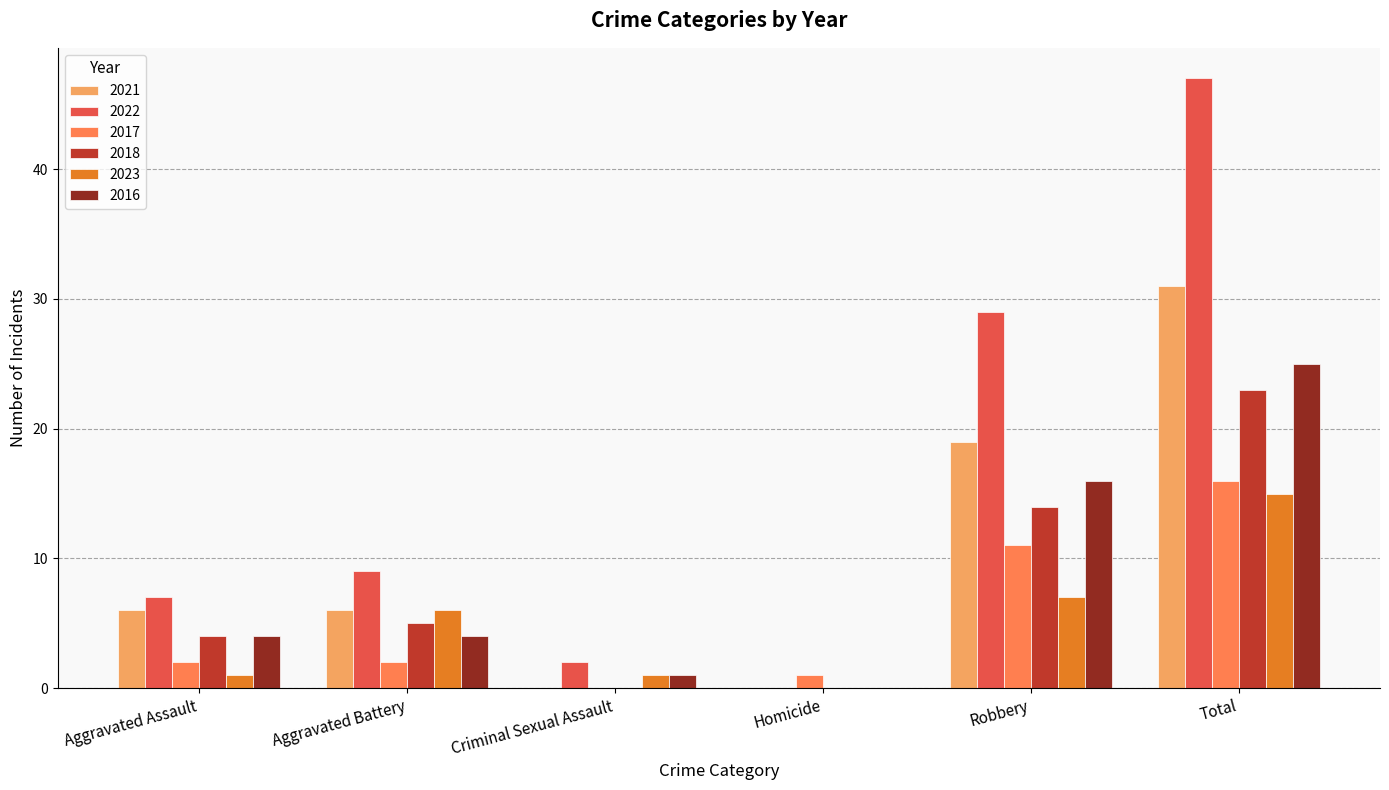

What is the average value of the 2022 series?

16